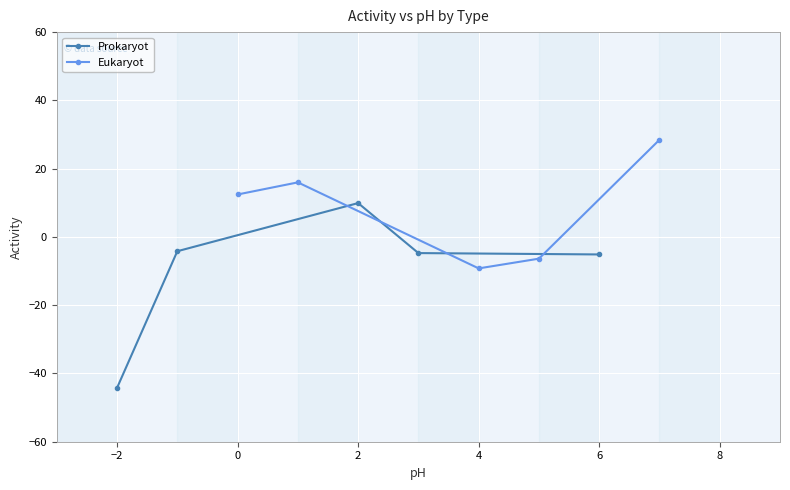

In Prokaryot, how many points are higher than both neighbors (excluding endpoints)?

1